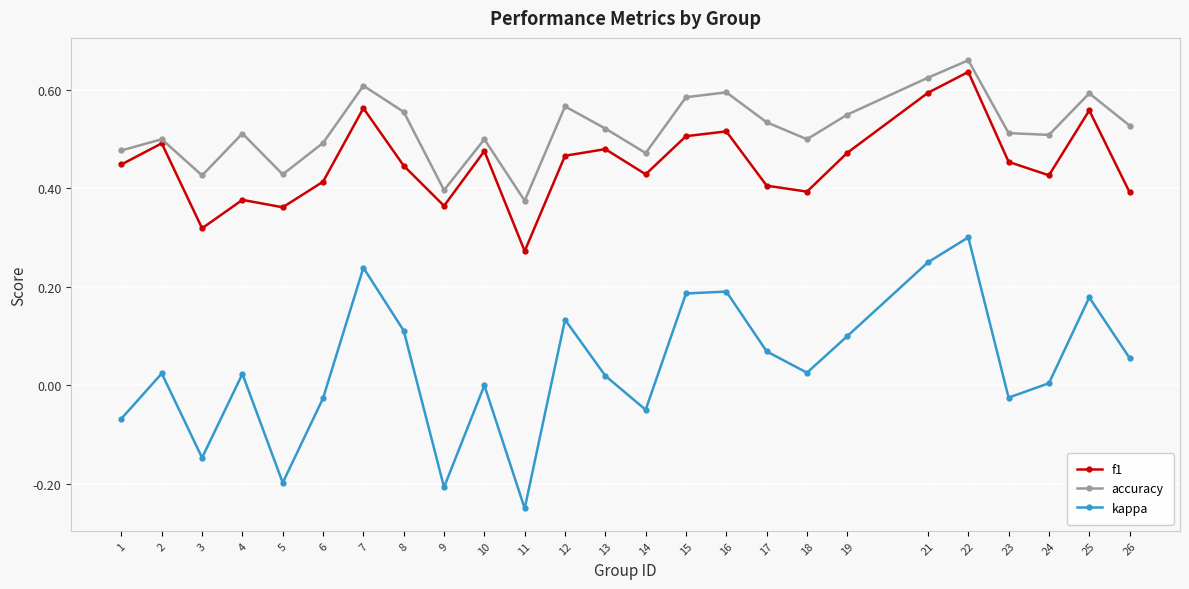

True or false: kappa and f1 intersect in this chart.

False